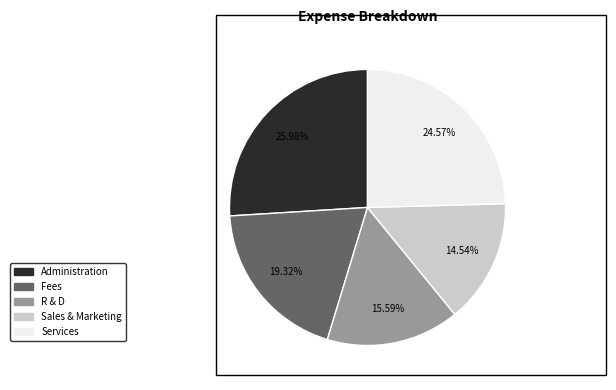

To the nearest percent, what is the difference between the largest and smallest slice percentages?

11%